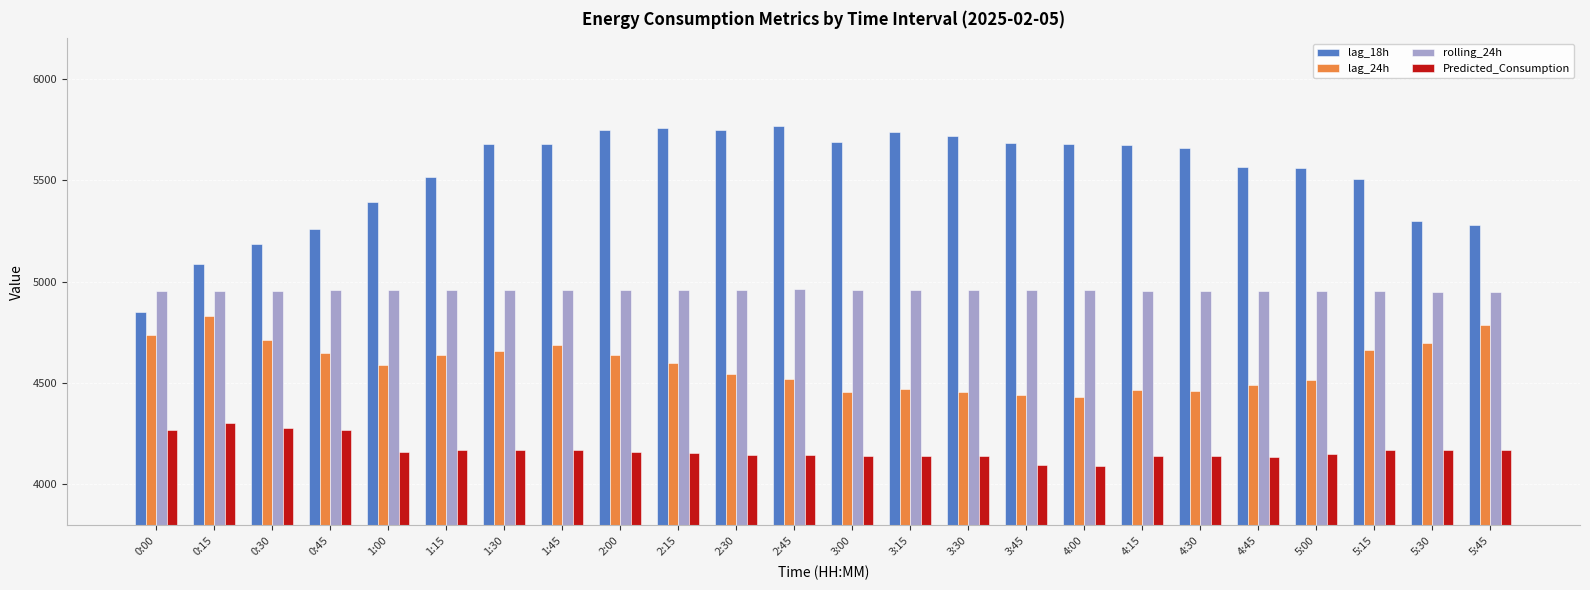

Is it true that lag_24h equals 7438.2 at 2:30?

False